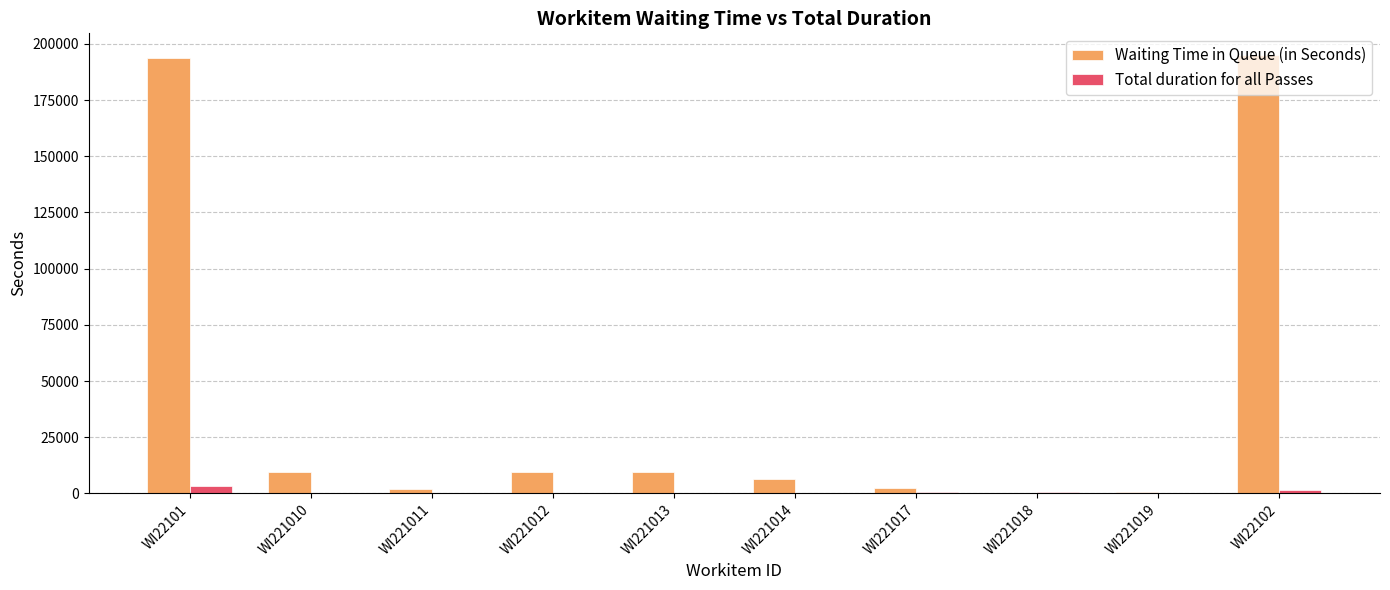

Is it true that Waiting Time in Queue (in Seconds) equals 355 at WI221018?

True